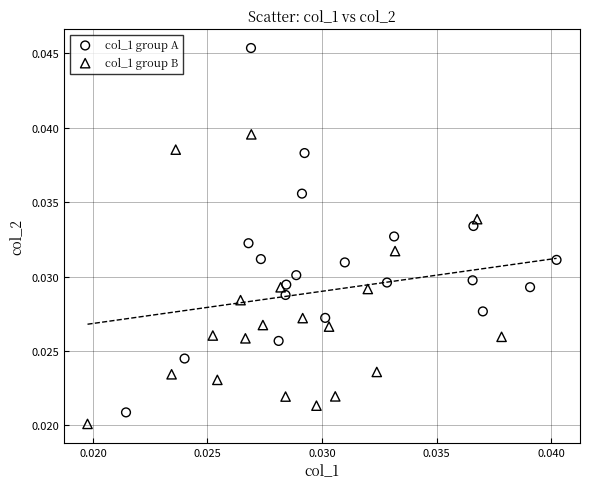

What are all the series names shown in the legend?

col_1 group A, col_1 group B